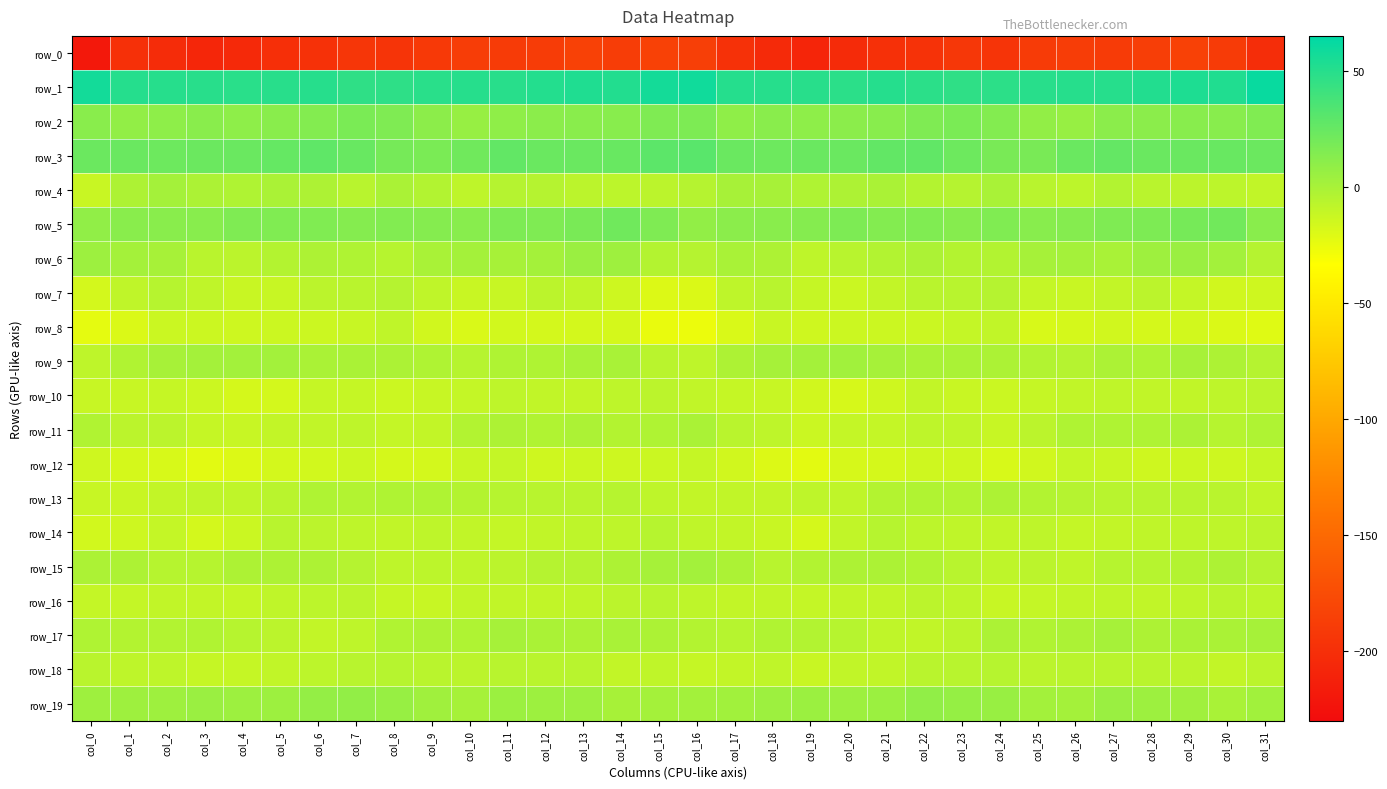

What is the difference between the highest and lowest values at col_19?

257.1